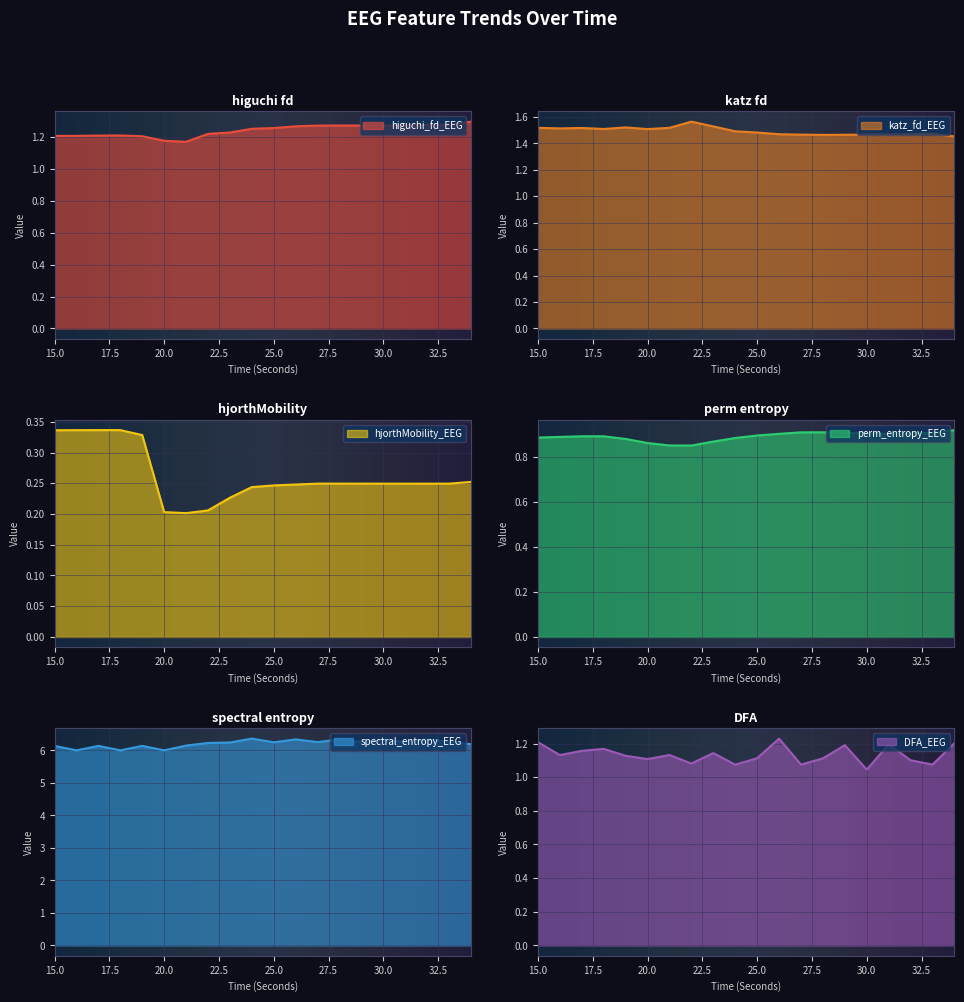

What is the spread (max minus min) of values at 29?

6.0